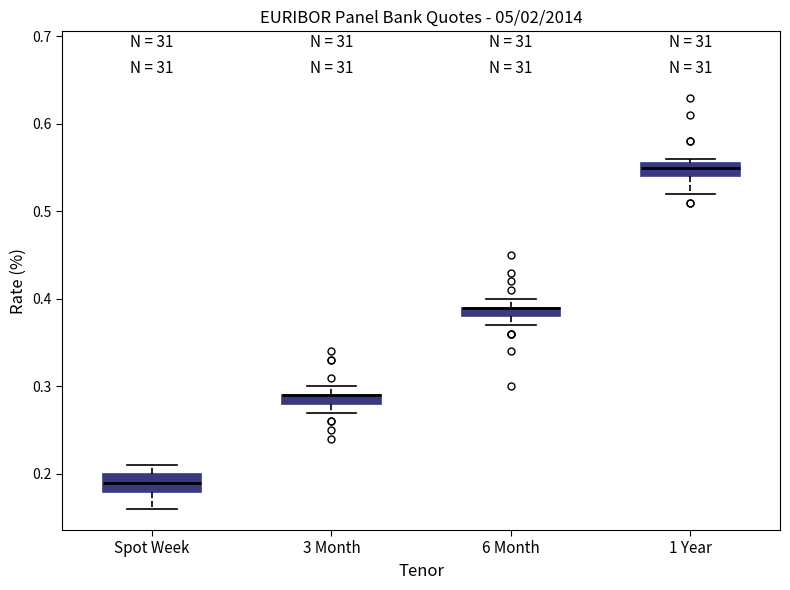

Where is the lower edge of the box for 1 Year on the y-axis? The values are not printed on the chart, so give them approximately, as read against the axis.

0.54